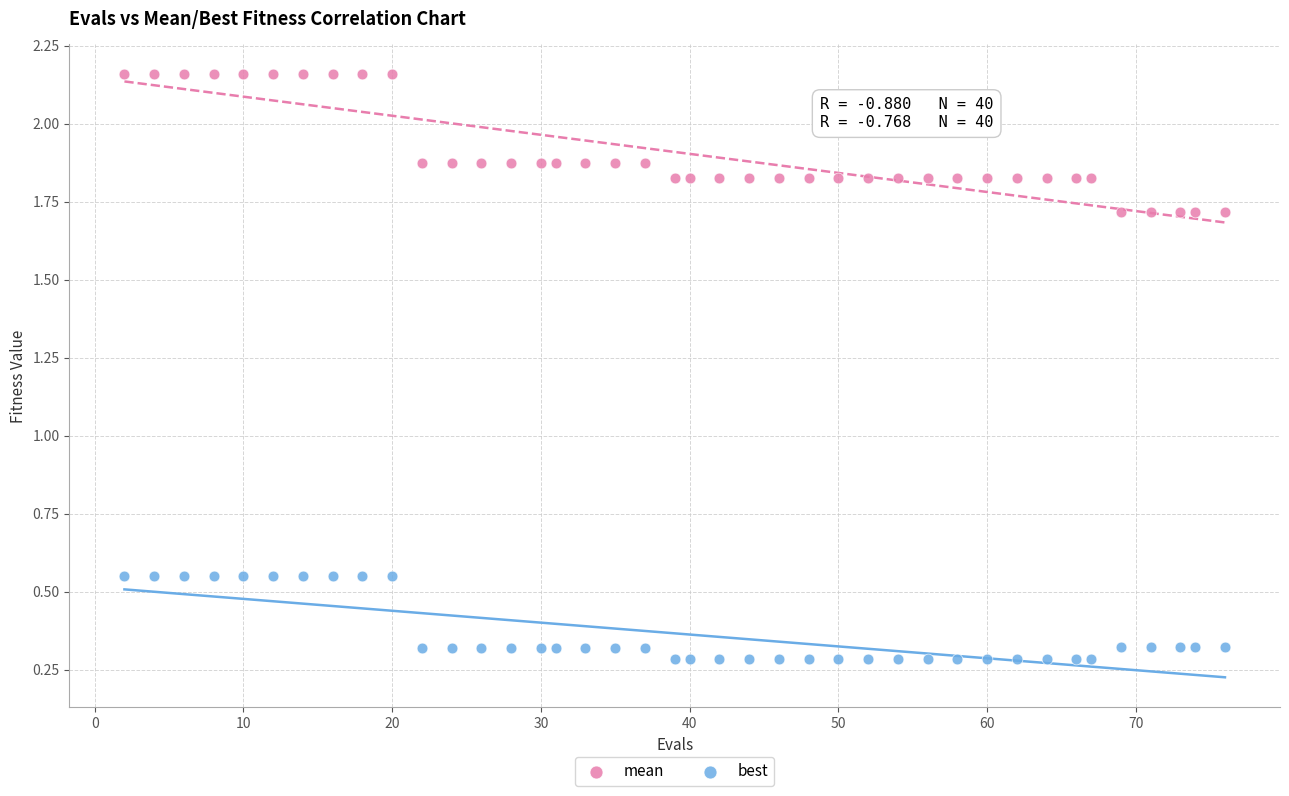

Which series contains the highest Y value?

mean